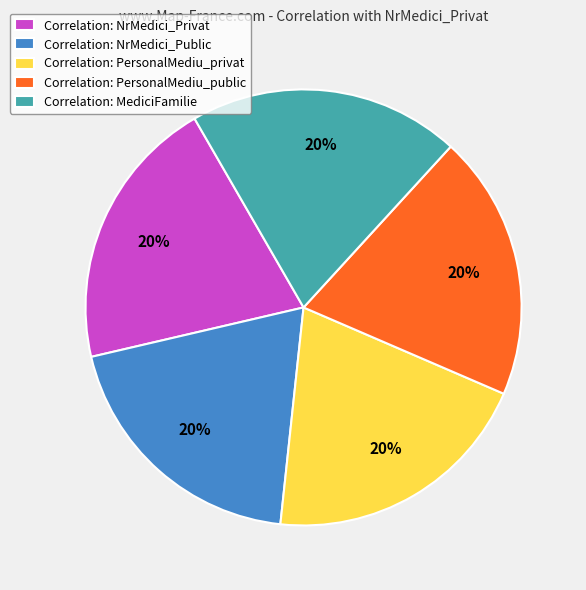

To the nearest percent, what percentage of the pie is Correlation: MediciFamilie?

20%